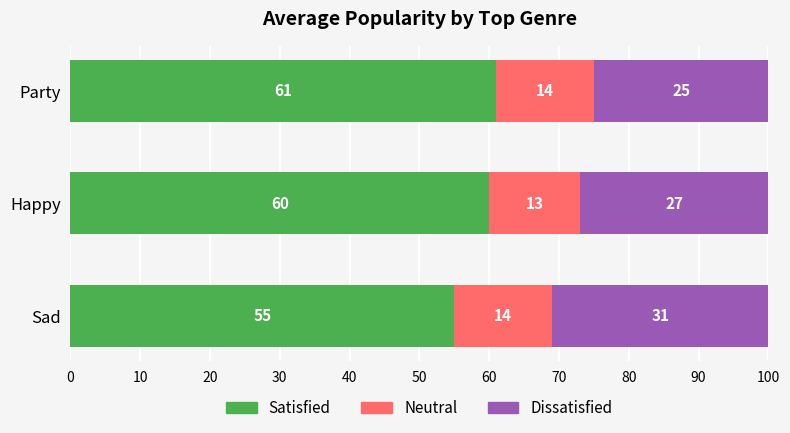

What are all the series names shown in the legend?

Satisfied, Neutral, Dissatisfied